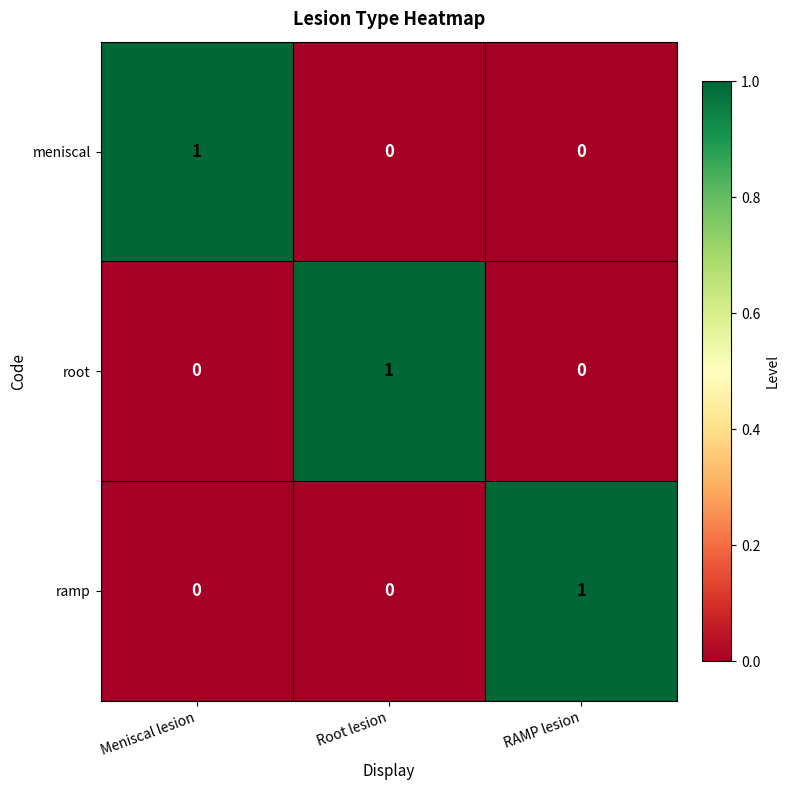

Count the meniscal values in the range 0 to 1.

3